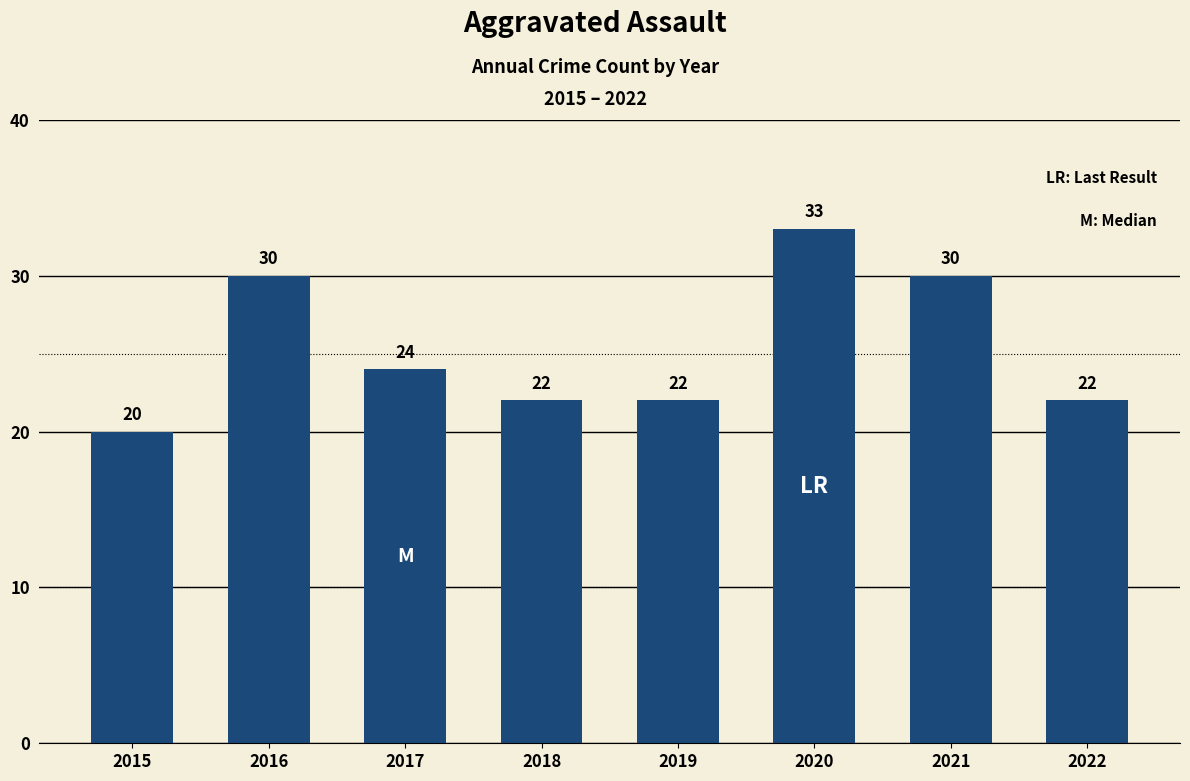

Reading right to left, extract all data points from this chart.

22	30	33	22	22	24	30	20